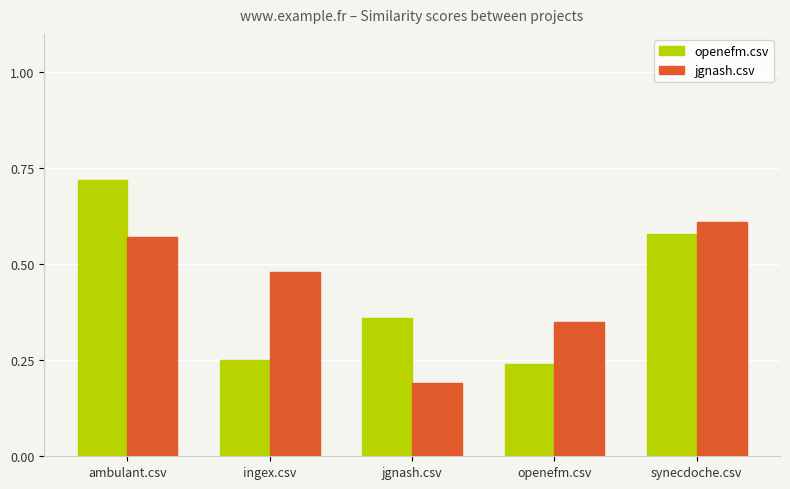

The value of openefm.csv at synecdoche.csv is 1.0. True or false?

False